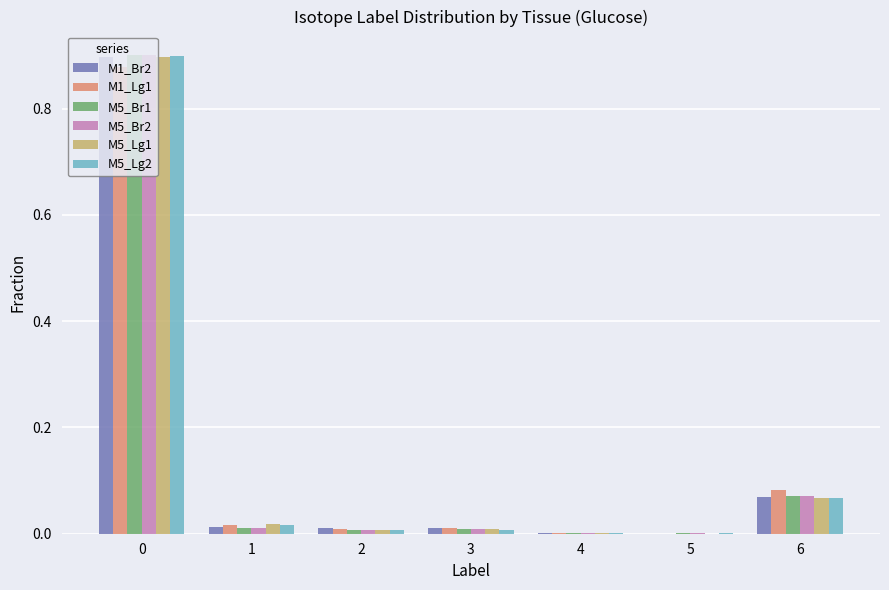

Does the chart contain stacked bars?

No